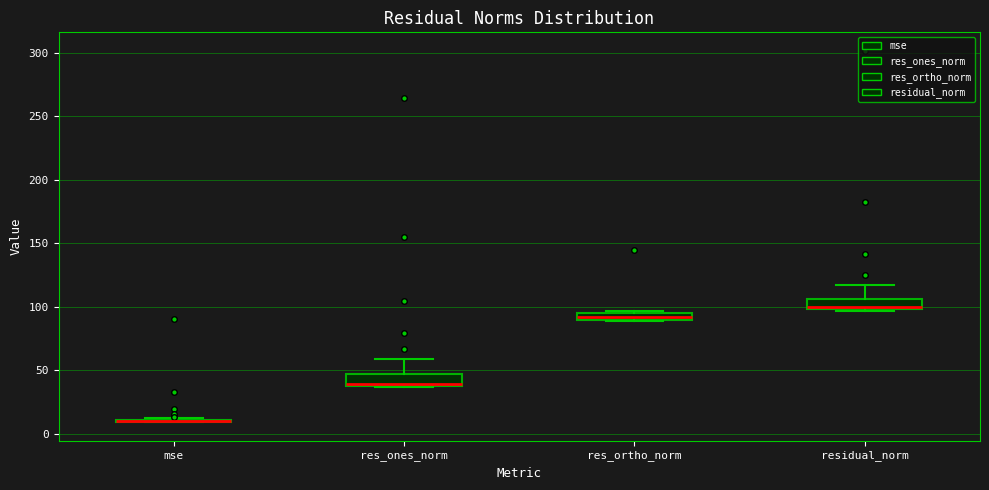

Where is the upper edge of the box for res_ortho_norm on the y-axis? The values are not printed on the chart, so give them approximately, as read against the axis.

95